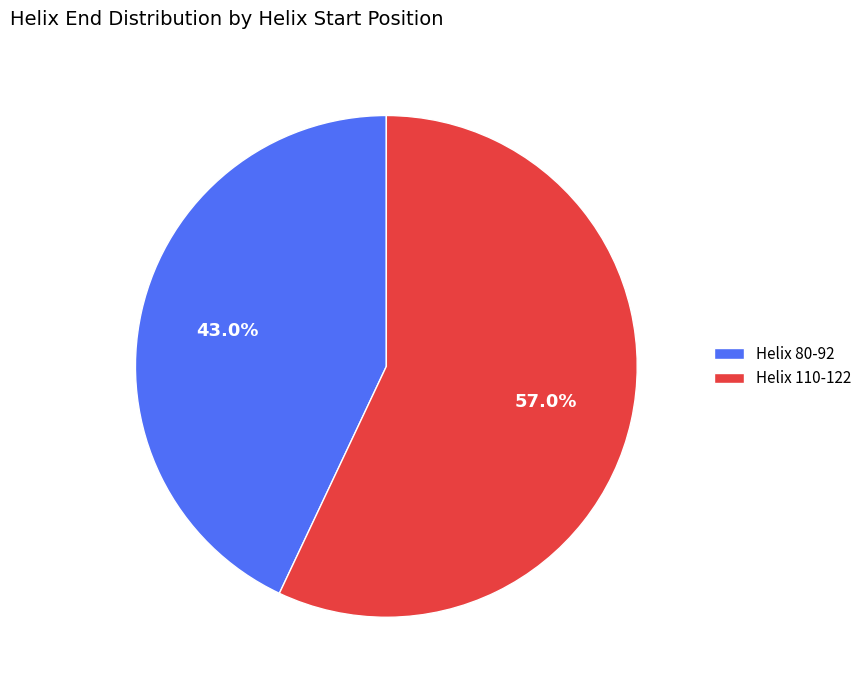

Is it true that Helix 80-92 is 36% of the pie?

False